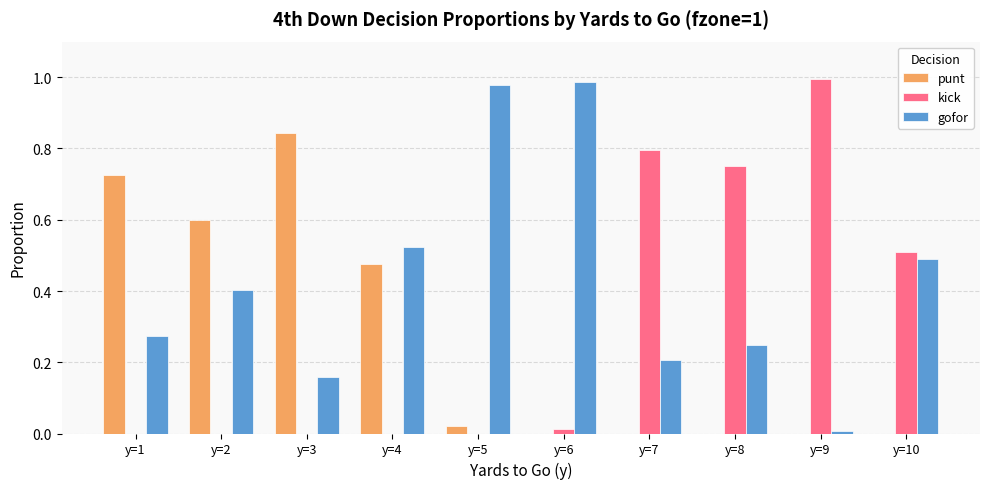

Where is gofor nearest to the value 0?

y=9